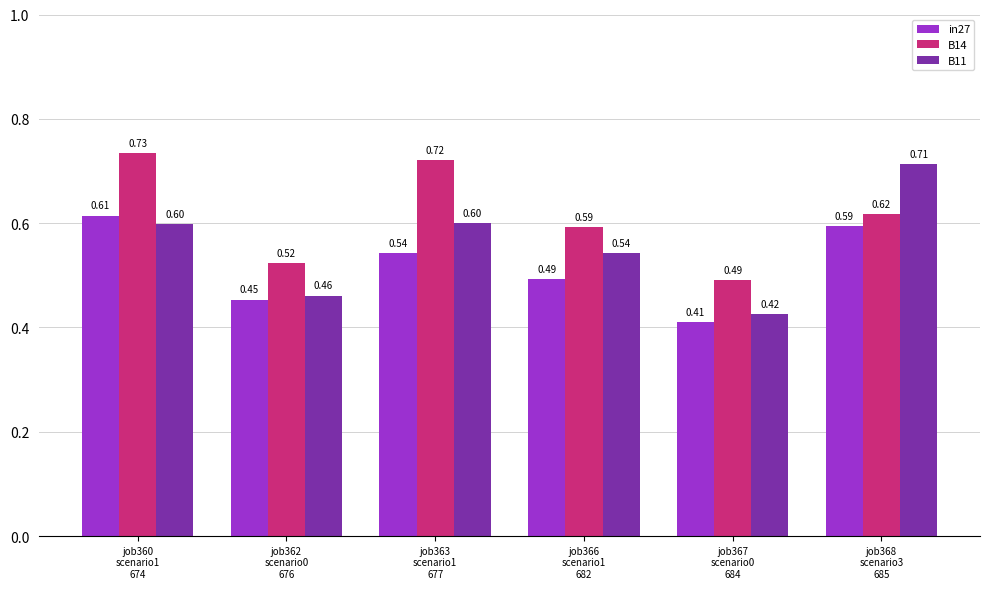

Which category has the lowest value in the in27 series?

job367
scenario0
684